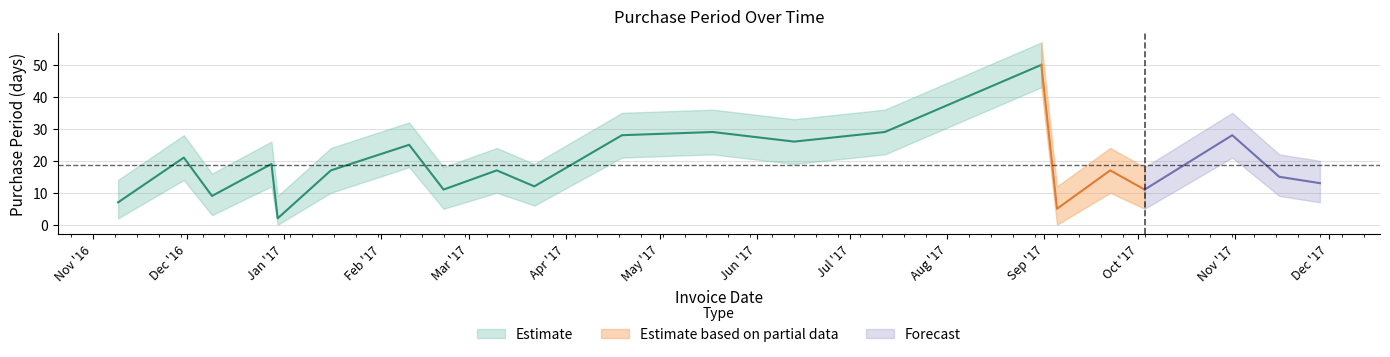

At which label is lower closest to 21?

2017-04-19